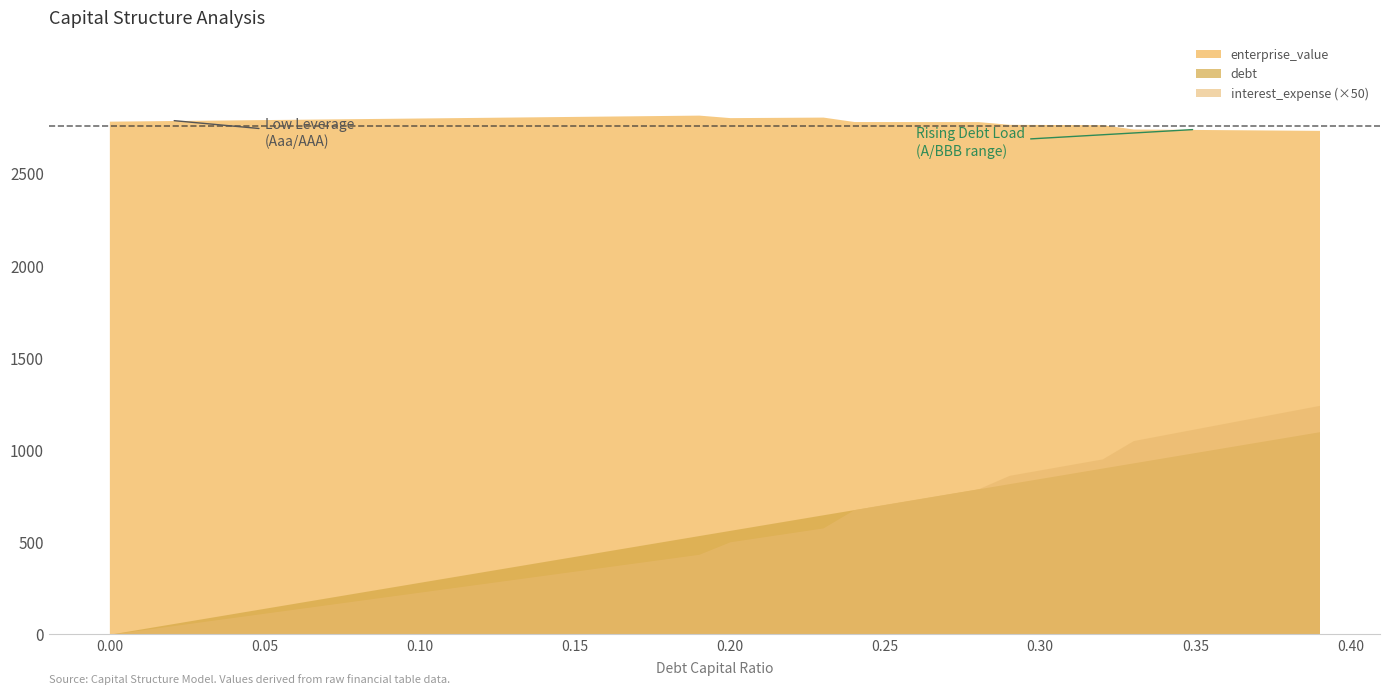

True or false: debt_capital has more than 2 interior local peaks.

False